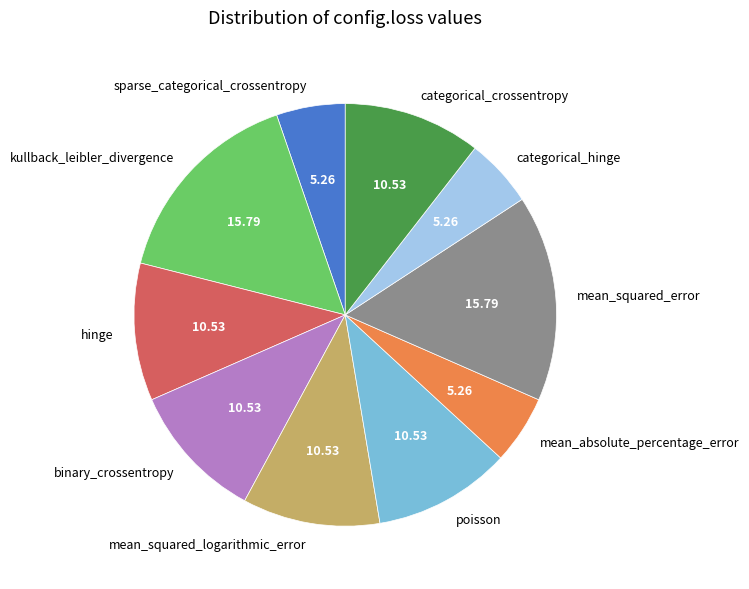

Do kullback_leibler_divergence and mean_squared_error together represent more than half of the pie?

No